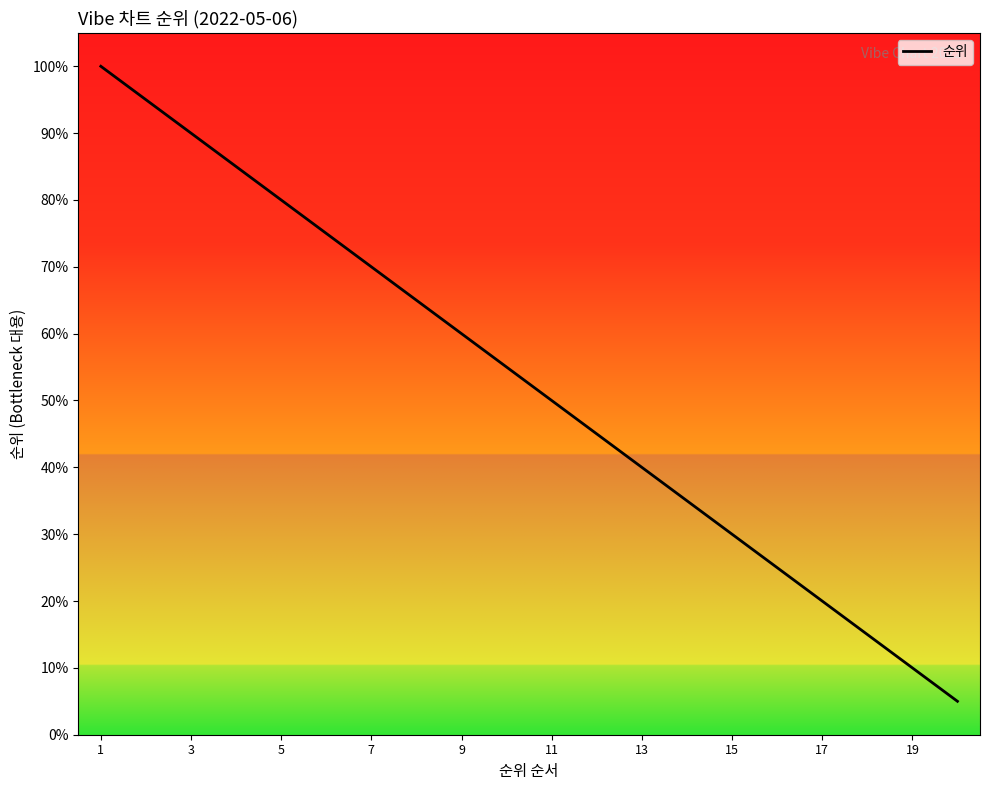

Does the chart have visible grid lines?

No